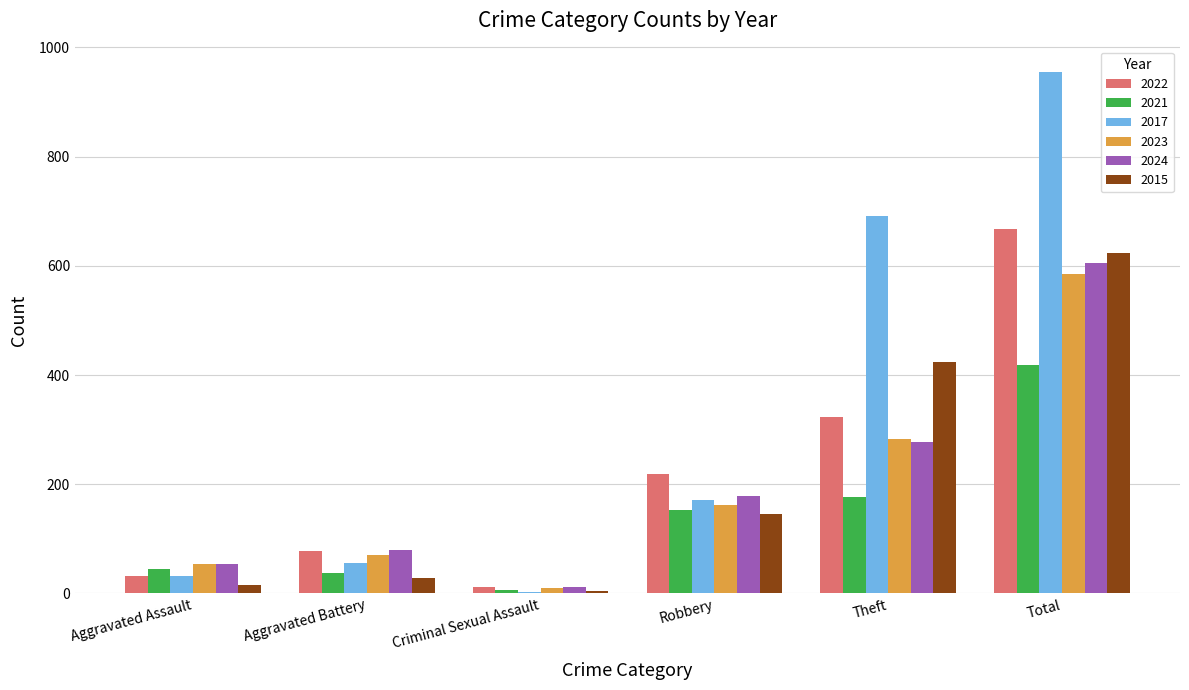

Reading right to left, transcribe all the data shown in this chart.

2022: 668	324	219	11	77	32
2021: 419	176	153	7	37	44
2017: 954	691	171	3	55	32
2023: 585	282	162	10	70	54
2024: 605	277	178	12	80	54
2015: 623	424	146	5	29	16